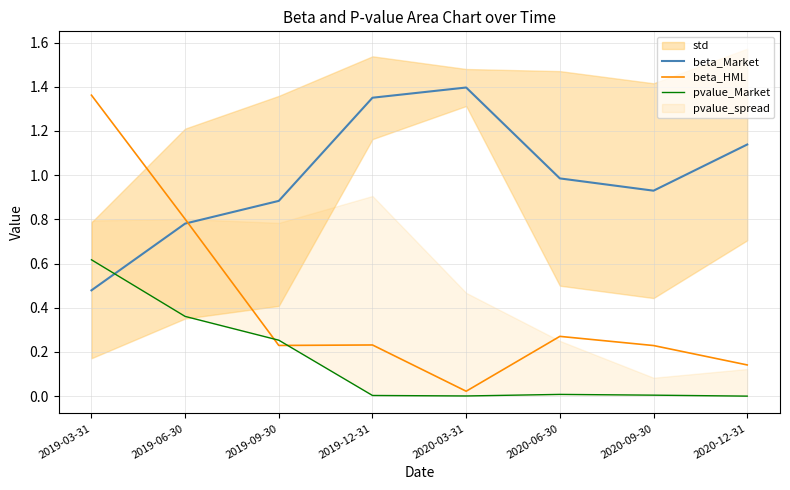

Which series has the widest spread of values?

beta_HML